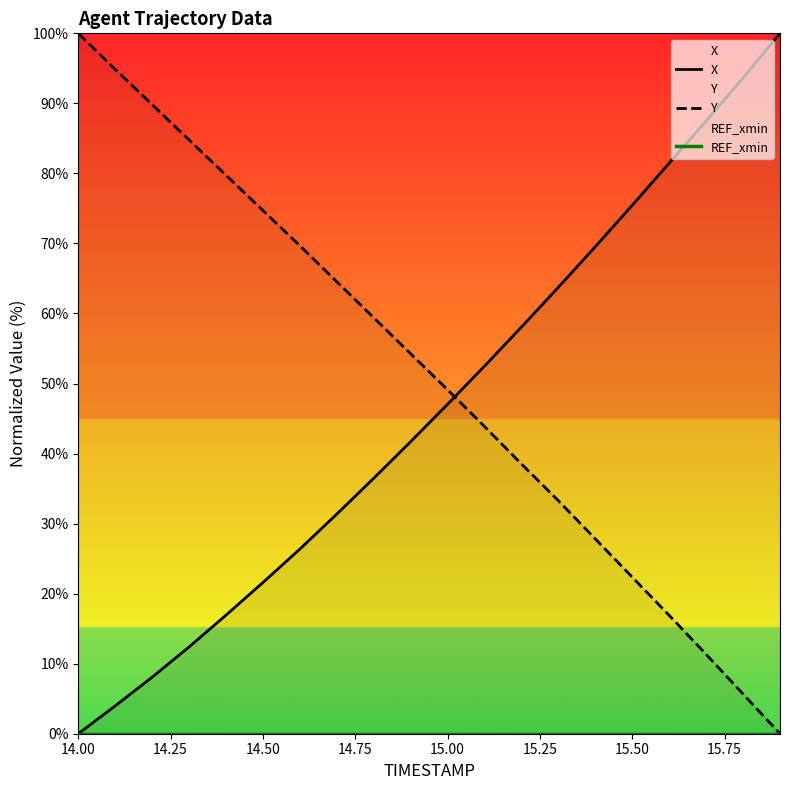

What is the highest value of the Y series?

100.0